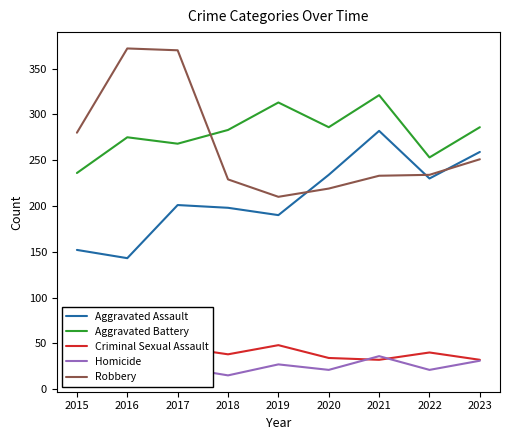

Rank the series at 2015 from lowest to highest value.

Homicide, Criminal Sexual Assault, Aggravated Assault, Aggravated Battery, Robbery